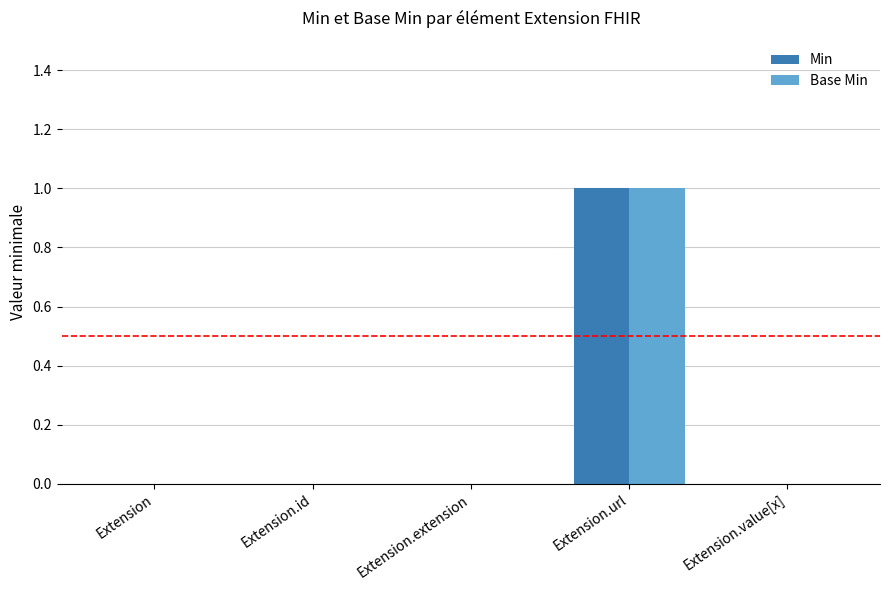

Are the bars horizontal?

No